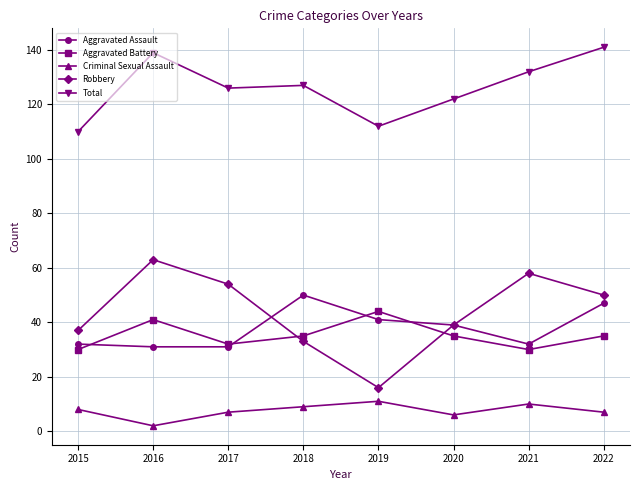

Reading left to right, extract all data points from this chart.

Aggravated Assault: 2015=32	2016=31	2017=31	2018=50	2019=41	2020=39	2021=32	2022=47
Aggravated Battery: 2015=30	2016=41	2017=32	2018=35	2019=44	2020=35	2021=30	2022=35
Criminal Sexual Assault: 2015=8	2016=2	2017=7	2018=9	2019=11	2020=6	2021=10	2022=7
Robbery: 2015=37	2016=63	2017=54	2018=33	2019=16	2020=39	2021=58	2022=50
Total: 2015=110	2016=139	2017=126	2018=127	2019=112	2020=122	2021=132	2022=141